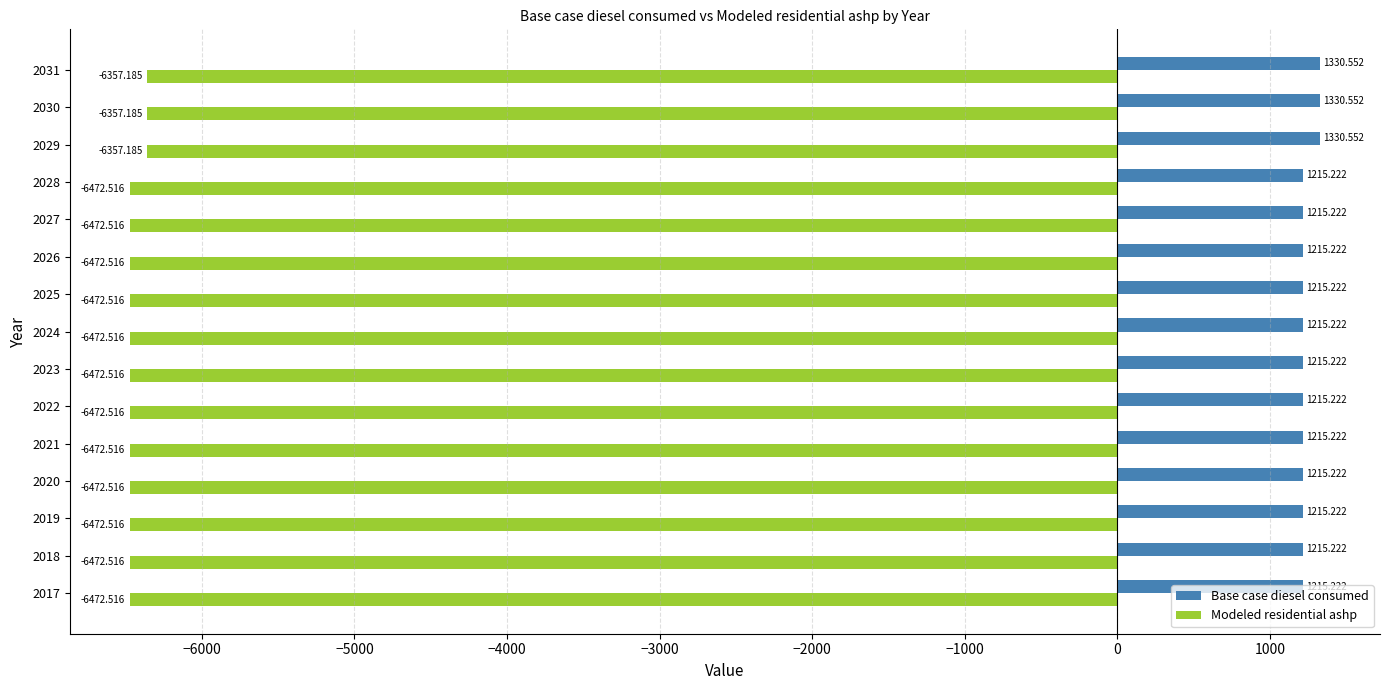

Rank the series at 2019 from highest to lowest value.

Base case diesel consumed, Modeled residential ashp